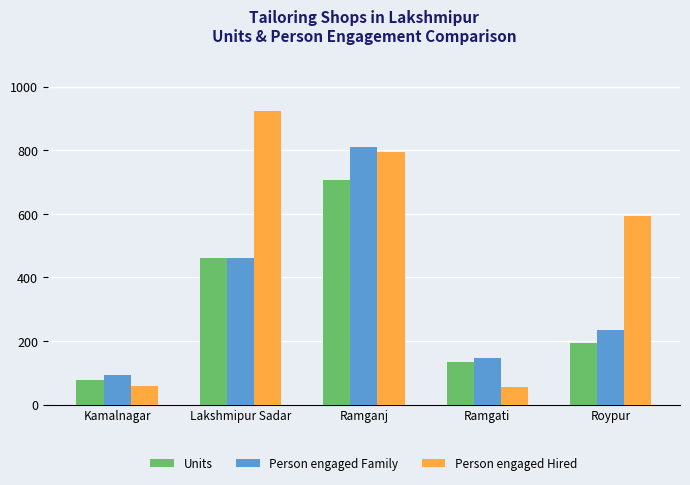

Where is Person engaged Family nearest to the value 451?

Lakshmipur Sadar